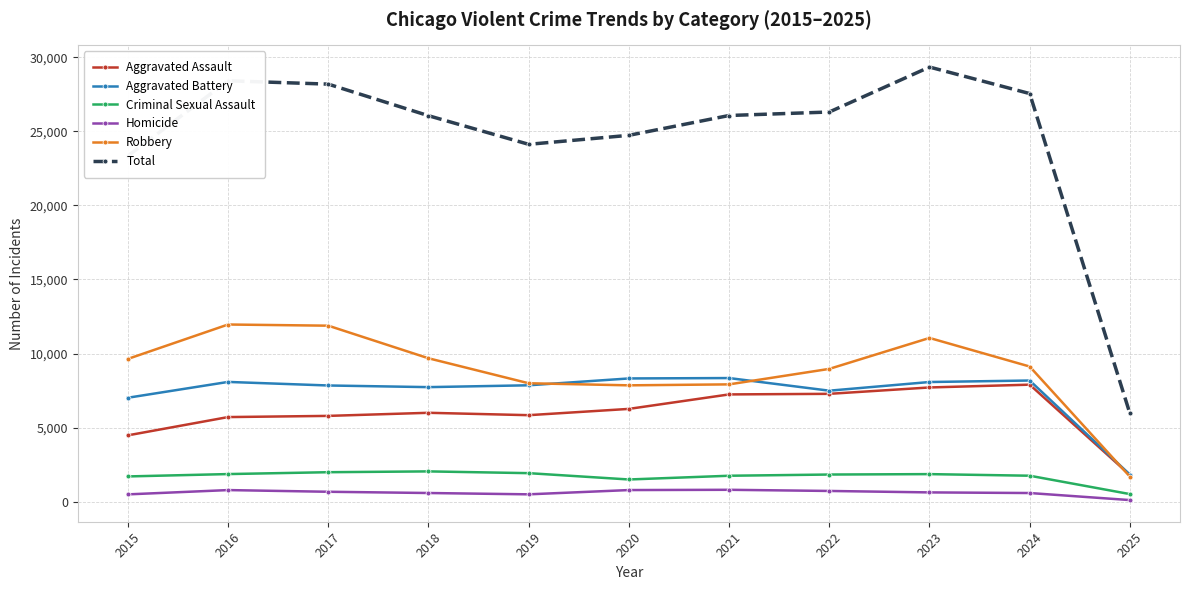

True or false: Total and Aggravated Battery intersect in this chart.

False